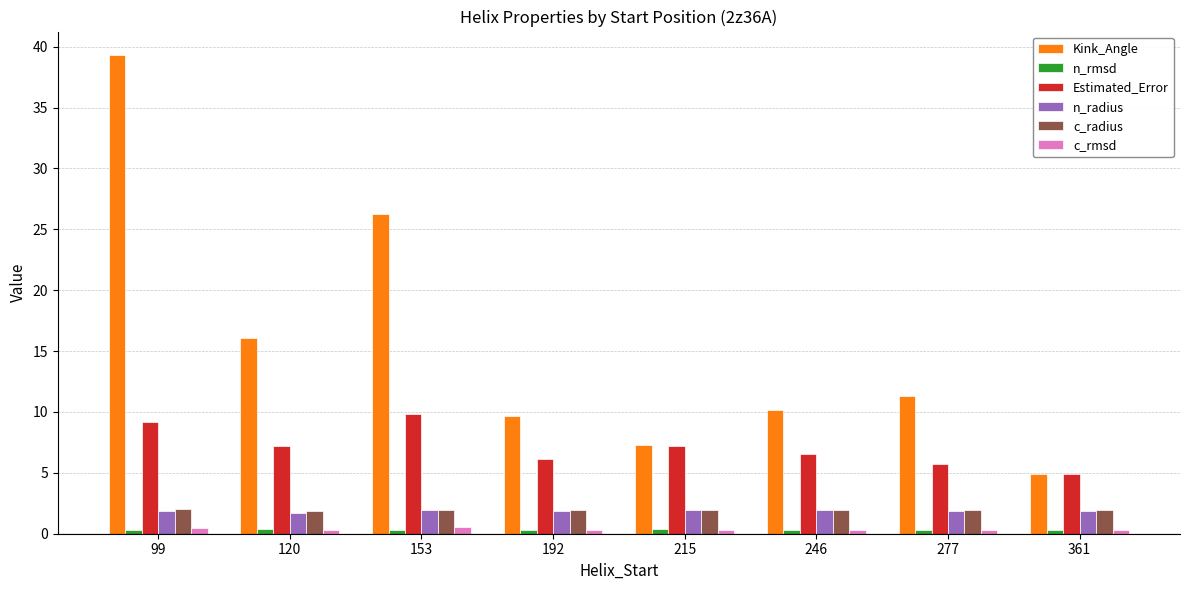

Between 153 and 246, which series saw the biggest shift?

Kink_Angle